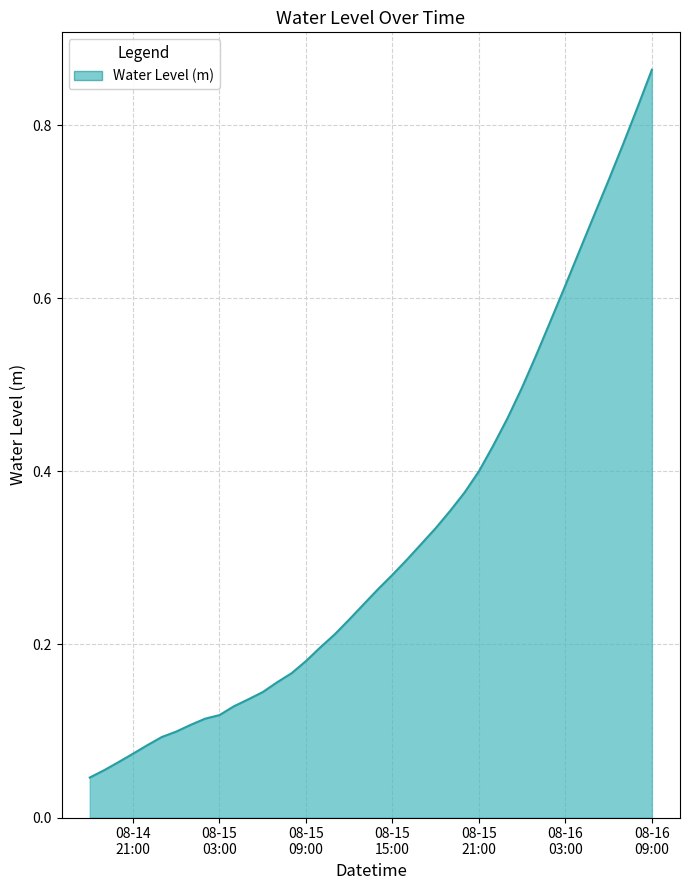

How many series are shown in this chart?

1